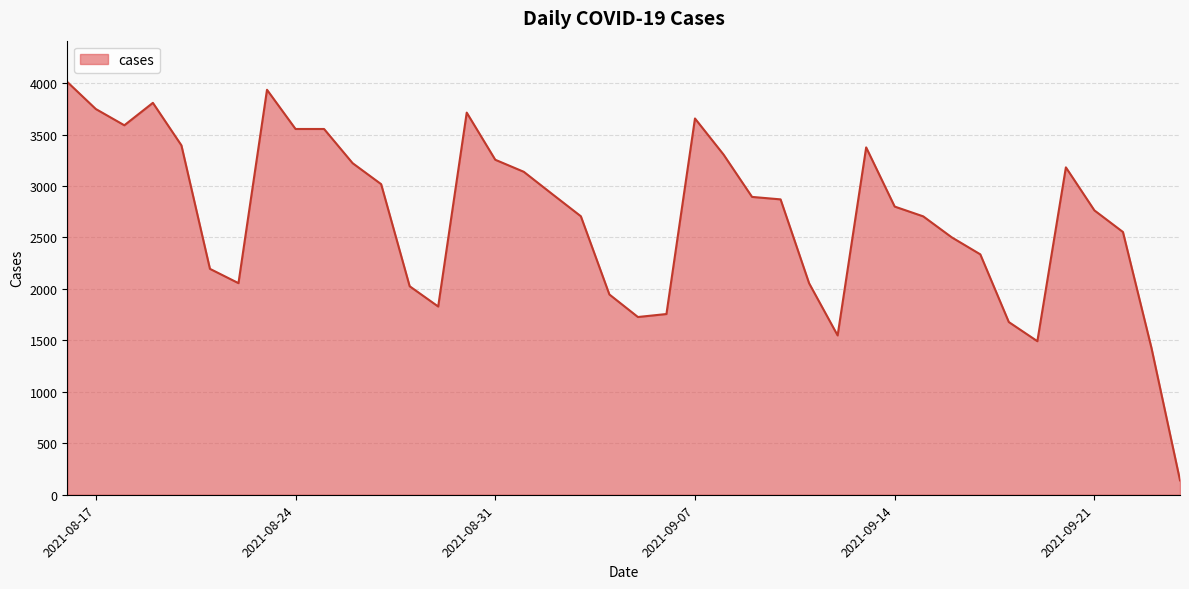

What is the greatest value displayed?

4011